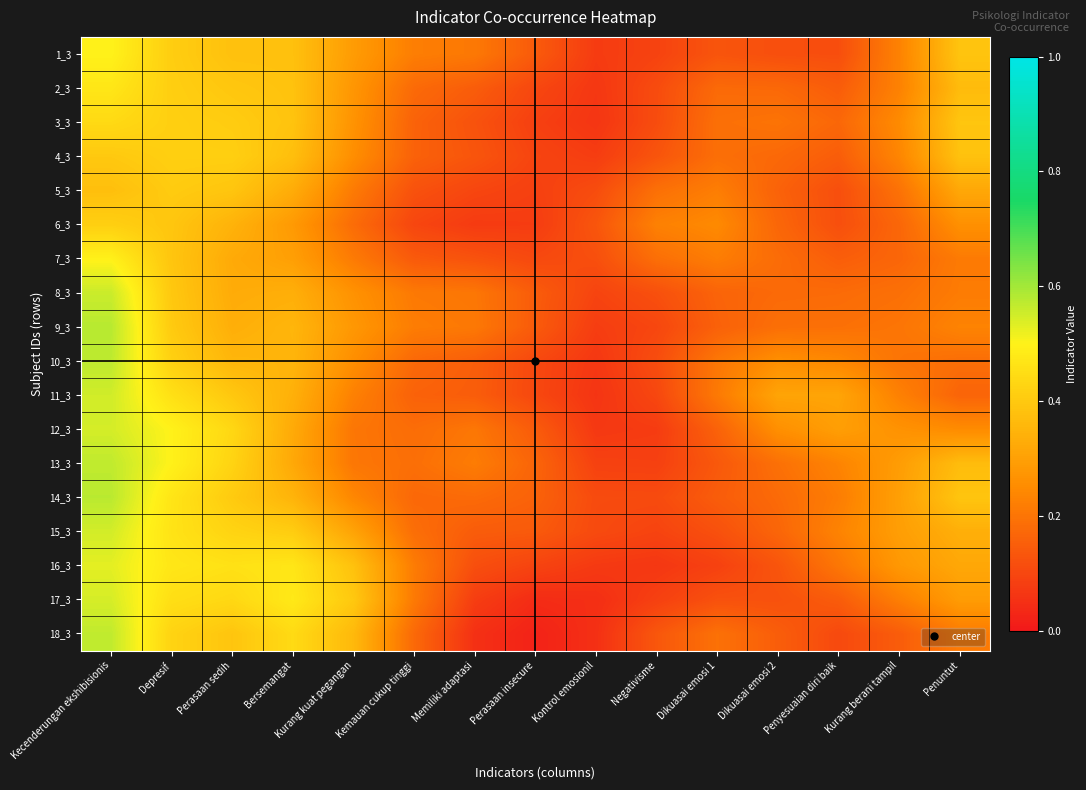

At which category is the sum across all series the highest?

Kecenderungan ekshibisionis